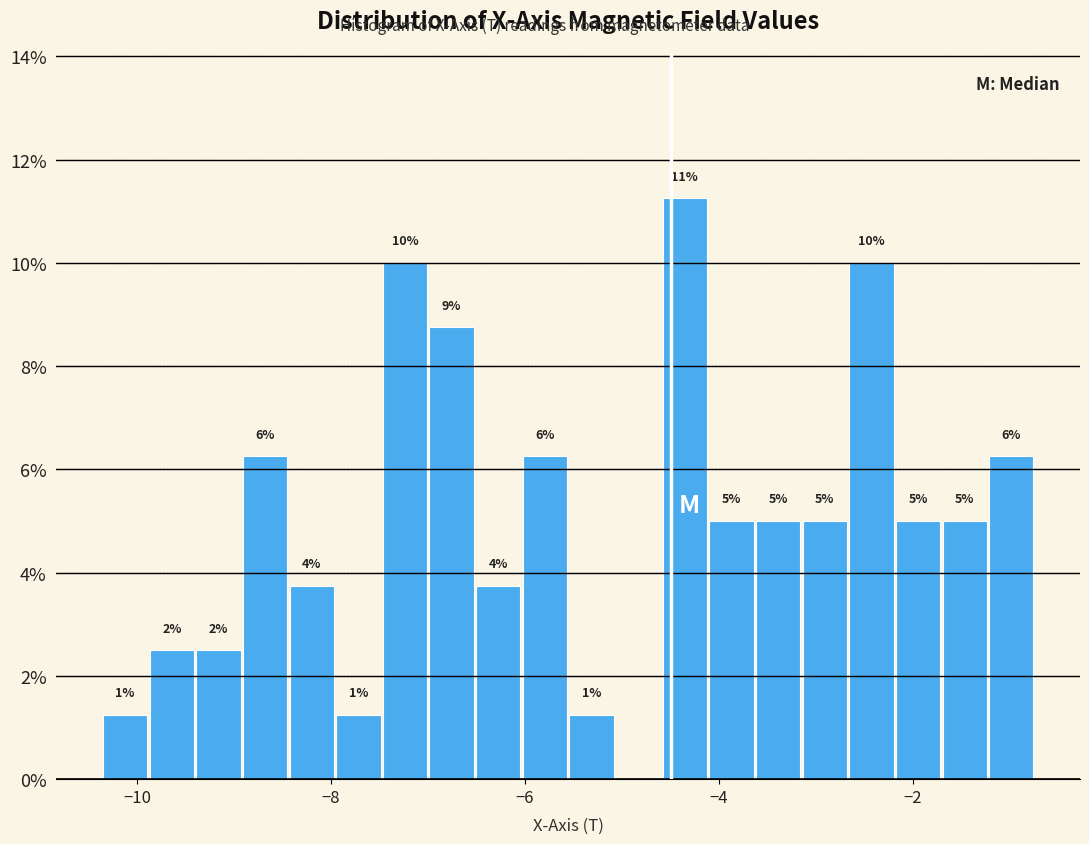

Read against the x-axis, roughly where is the centre of the tallest bar?

-4.4